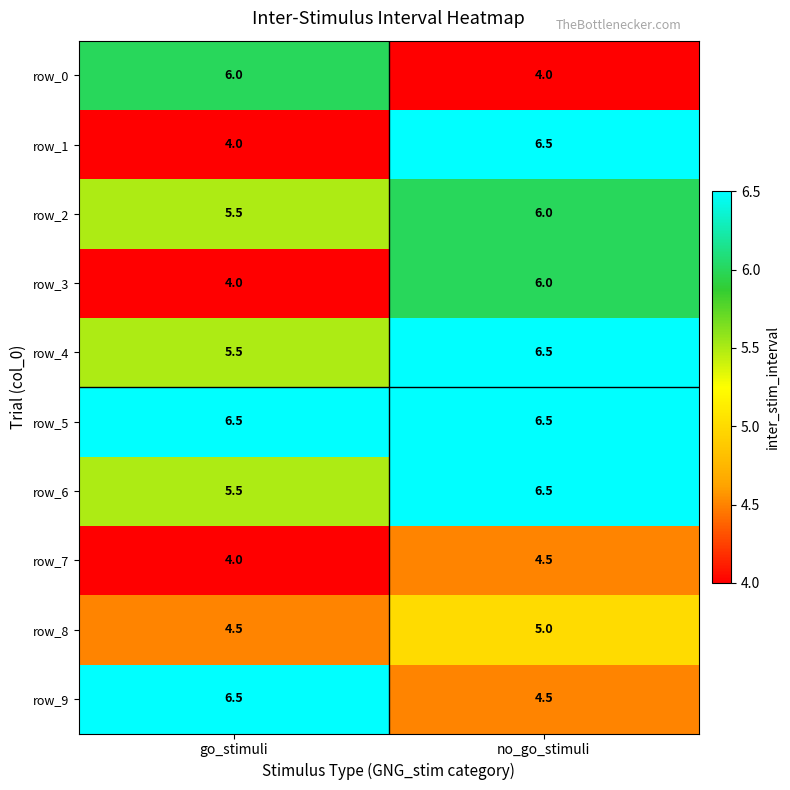

What is the spread (max minus min) of values at go_stimuli?

2.5